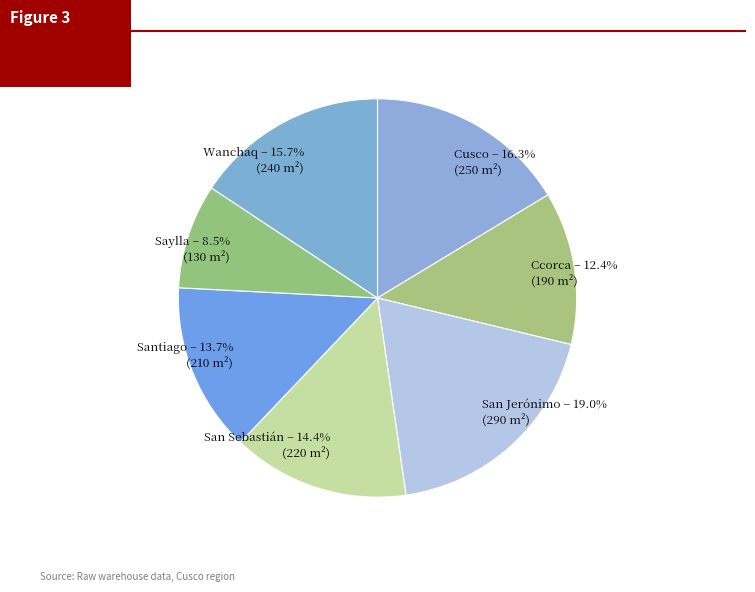

How many segments does this pie chart have?

7